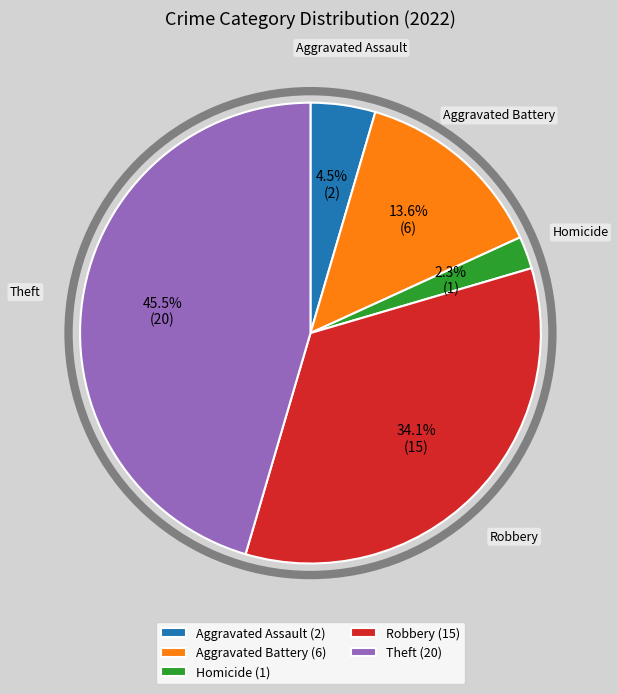

What portion of the pie excludes Homicide (1)?

97.7%